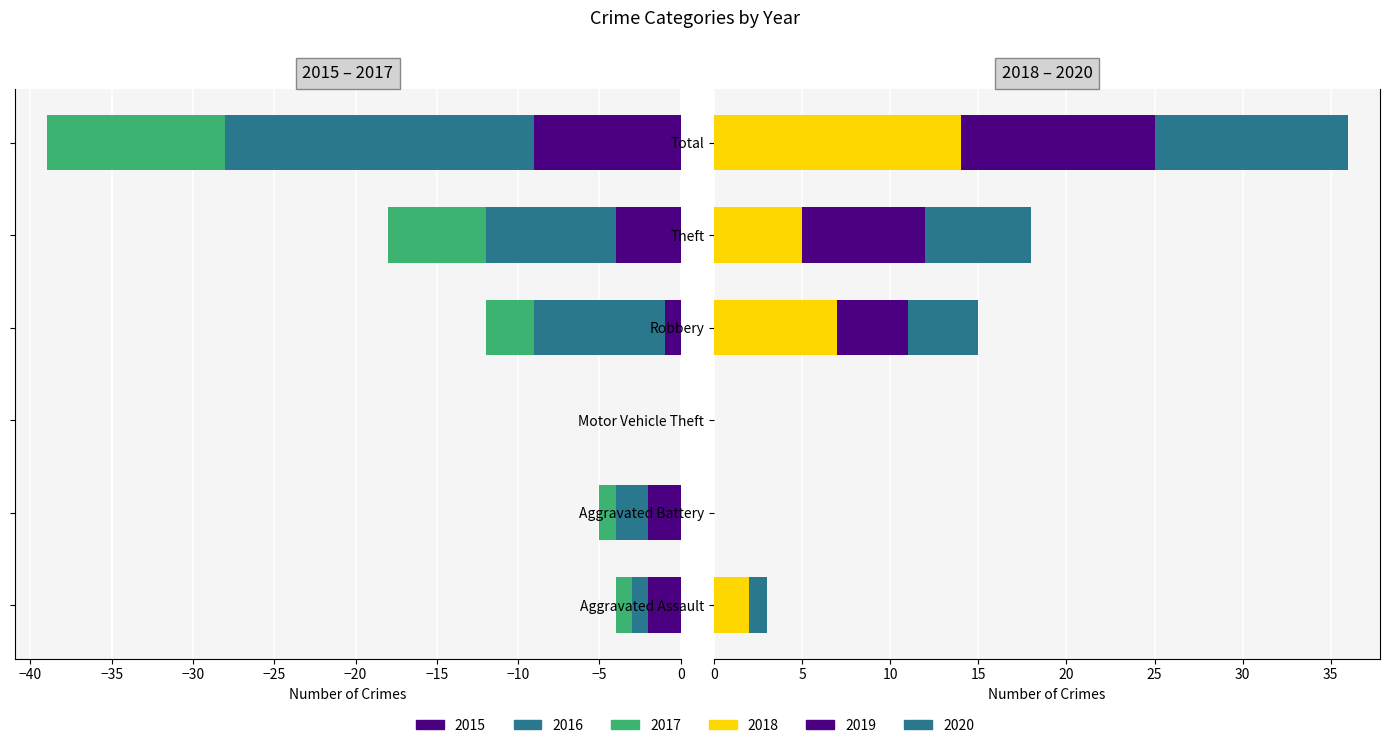

What is the smallest value displayed?

-19